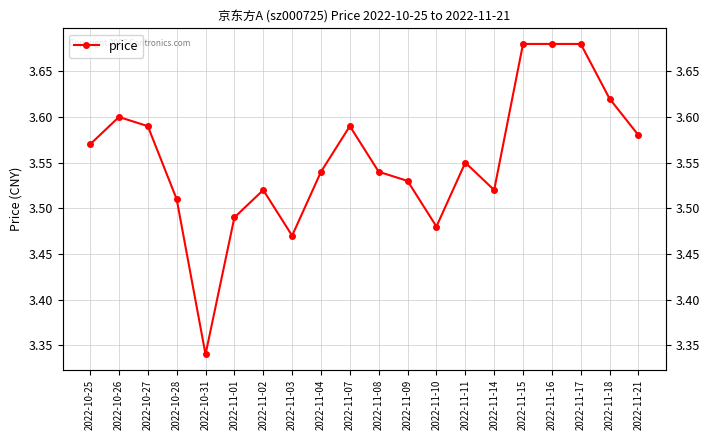

Rank the categories by value from lowest to highest.

2022-10-31, 2022-11-03, 2022-11-10, 2022-11-01, 2022-10-28, 2022-11-02, 2022-11-14, 2022-11-09, 2022-11-04, 2022-11-08, 2022-11-11, 2022-10-25, 2022-11-21, 2022-10-27, 2022-11-07, 2022-10-26, 2022-11-18, 2022-11-15, 2022-11-16, 2022-11-17